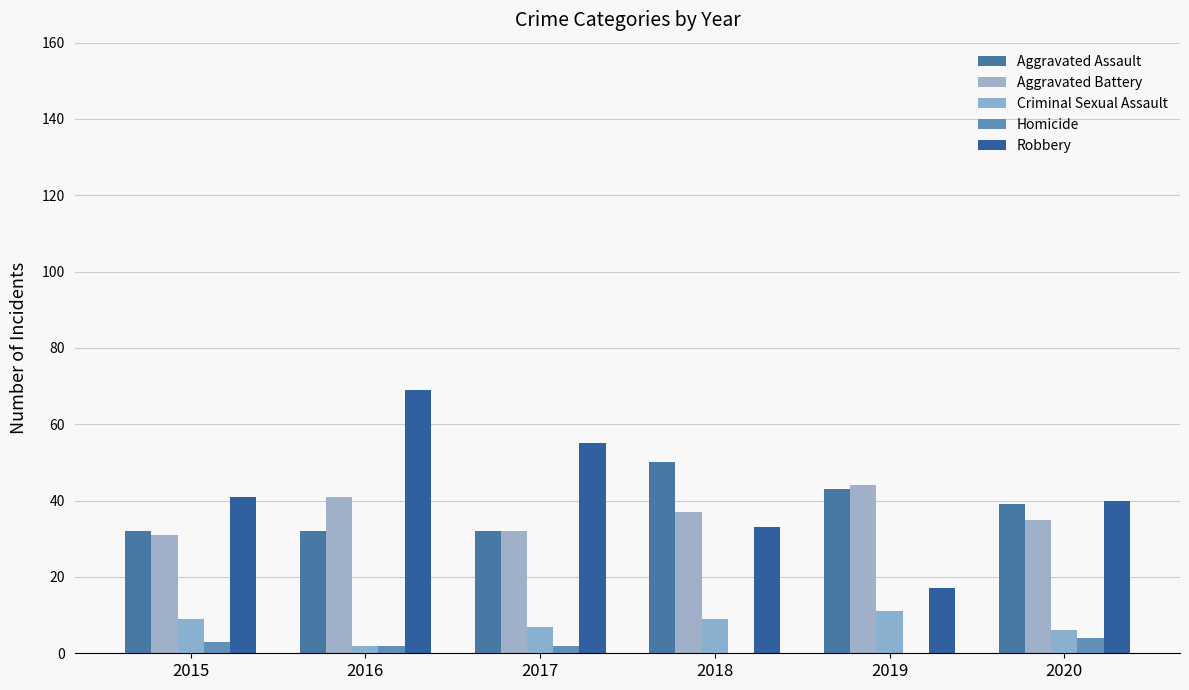

True or false: Criminal Sexual Assault has a value of 9 at 2015.

True